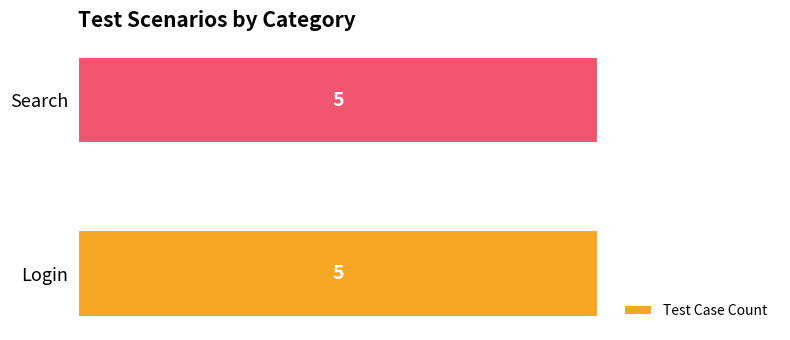

True or false: Login has a value of 5 at 4.

True